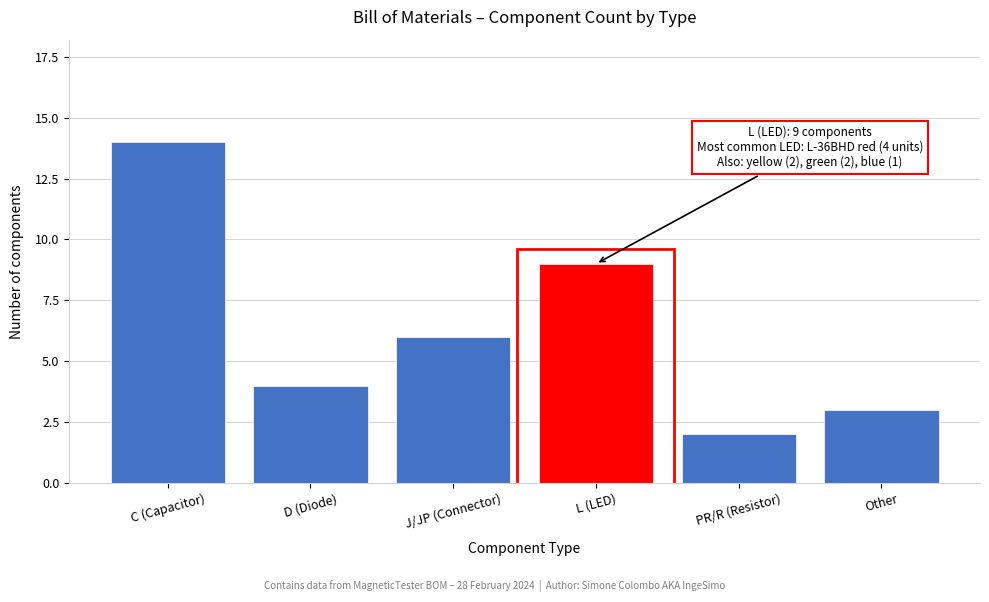

Reading right to left, list all the values displayed in this chart.

Other=3	PR/R (Resistor)=2	L (LED)=9	J/JP (Connector)=6	D (Diode)=4	C (Capacitor)=14